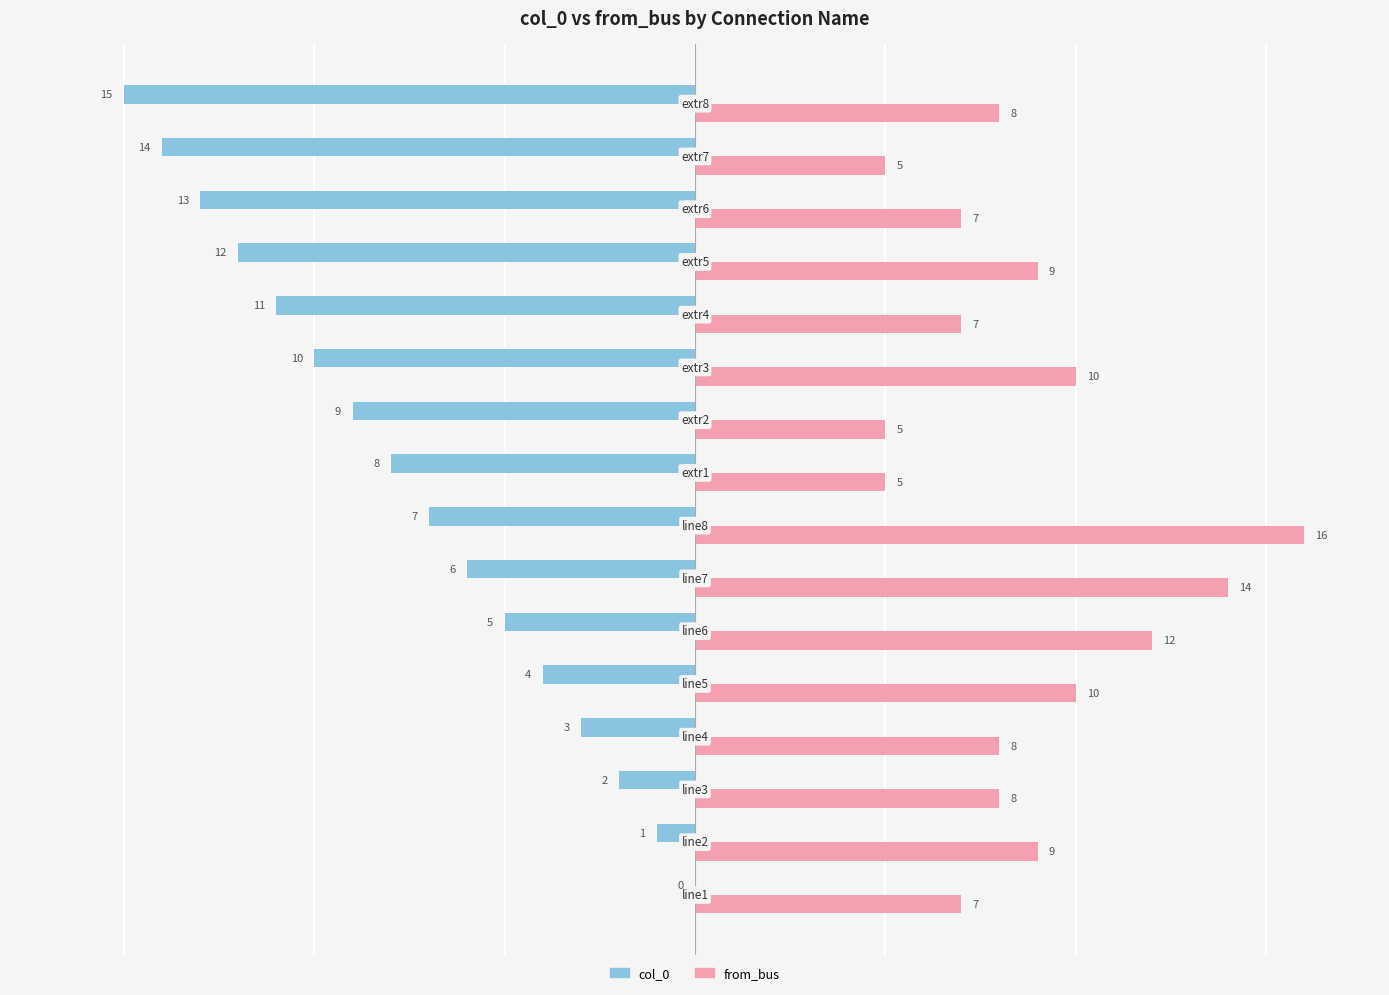

What is the greatest value displayed?

16